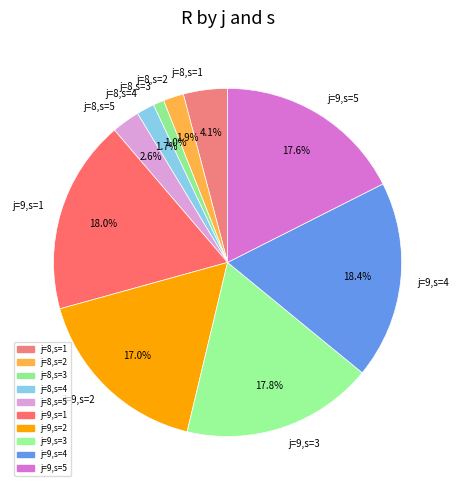

Is j=8,s=2 the majority of the pie?

No